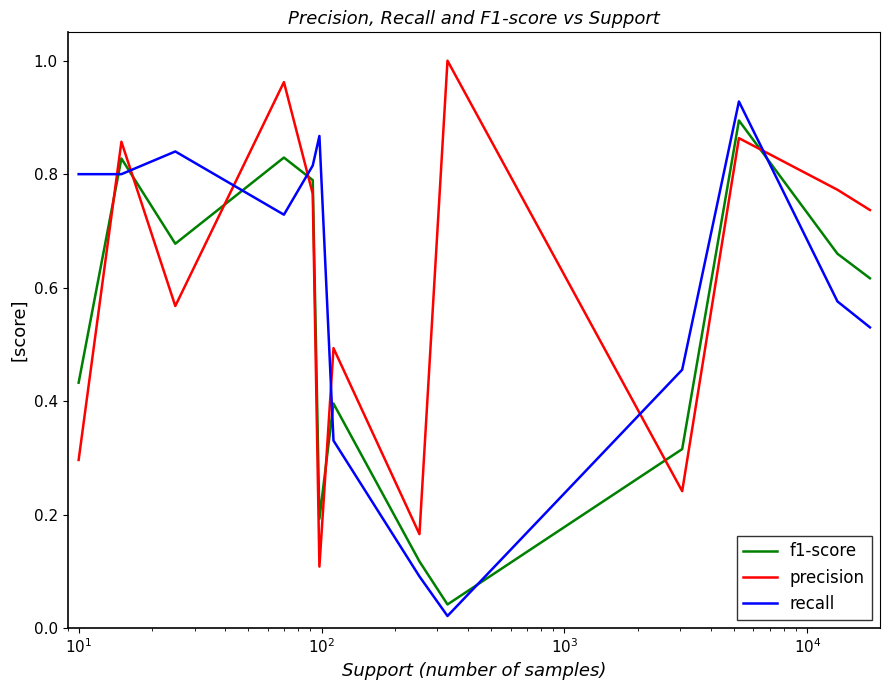

Which series has the largest range (max minus min)?

recall